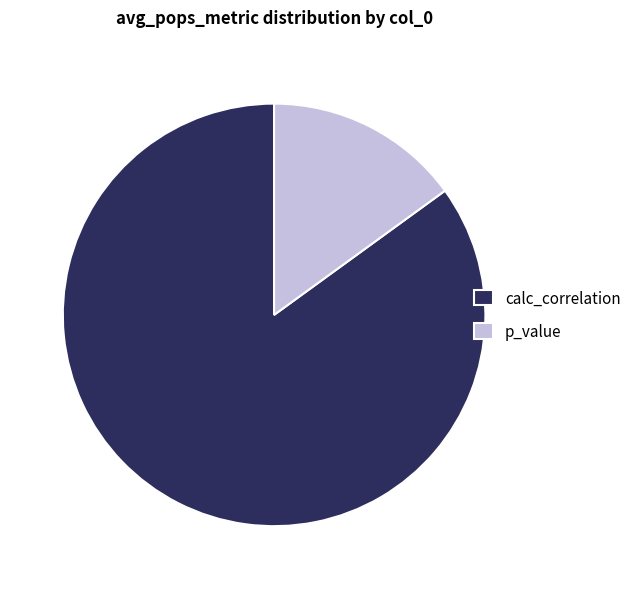

Which has a higher value, p_value or calc_correlation?

calc_correlation